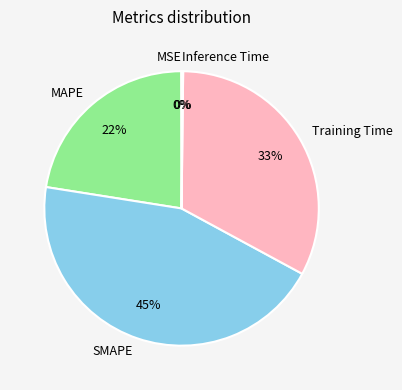

What percentage is the SMAPE slice, to the nearest percent?

45%